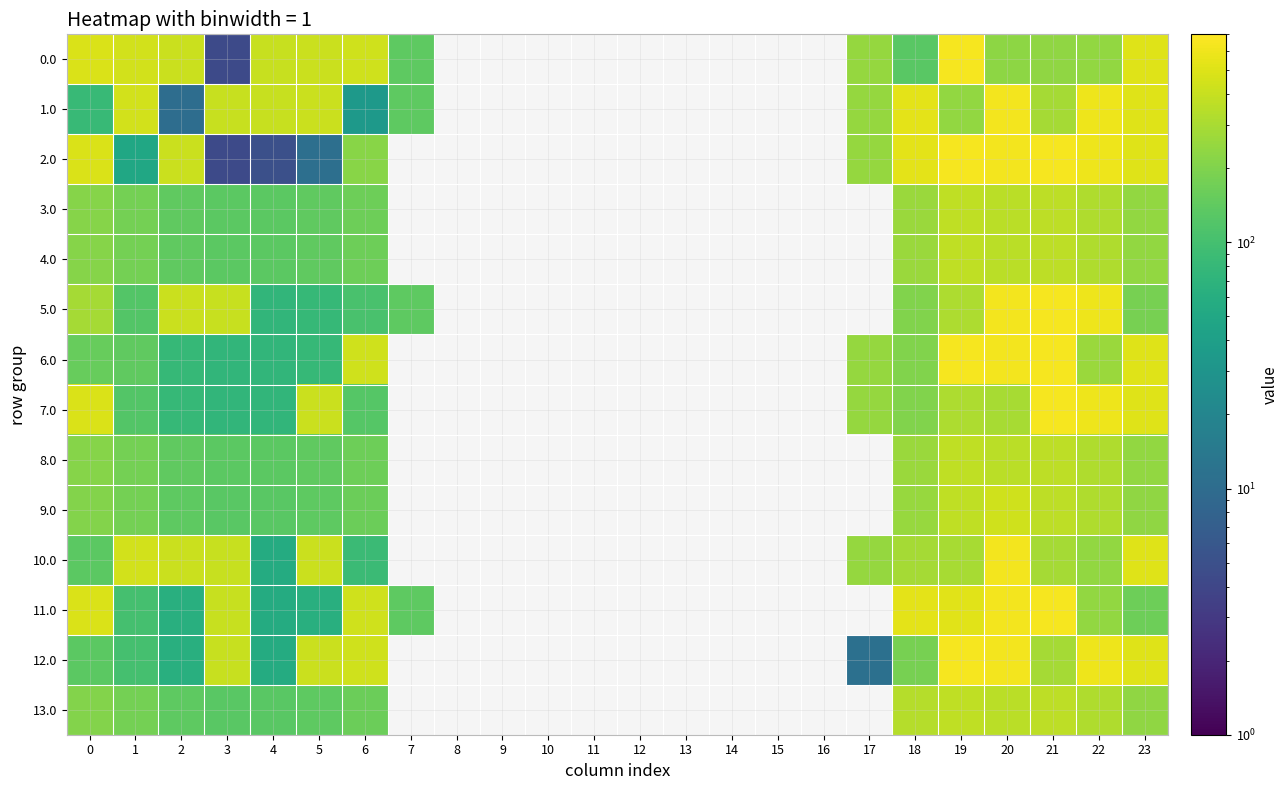

How many positive values does the 7.0 series have?

14